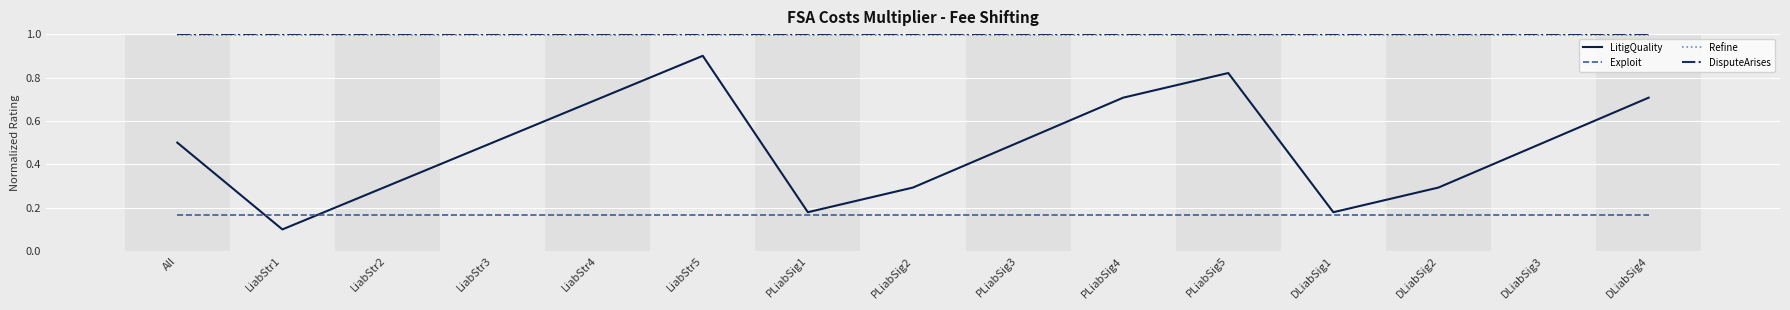

What is the maximum value for DisputeArises?

1.0